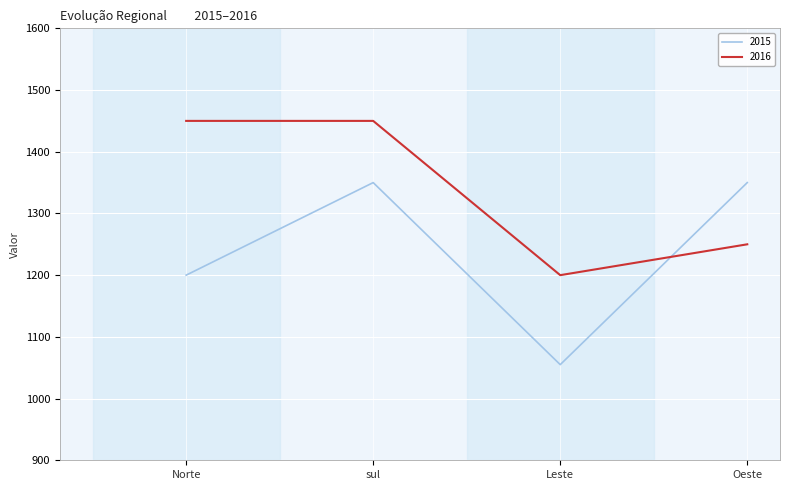

How many interior local valleys does the 2016 series have?

1